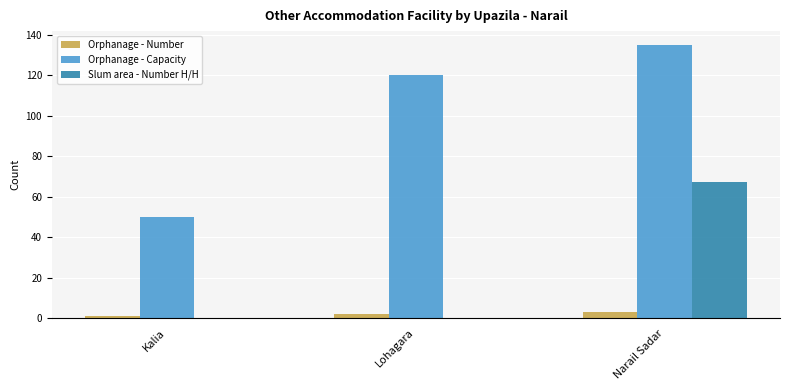

Which category has the highest value across all series?

Narail Sadar